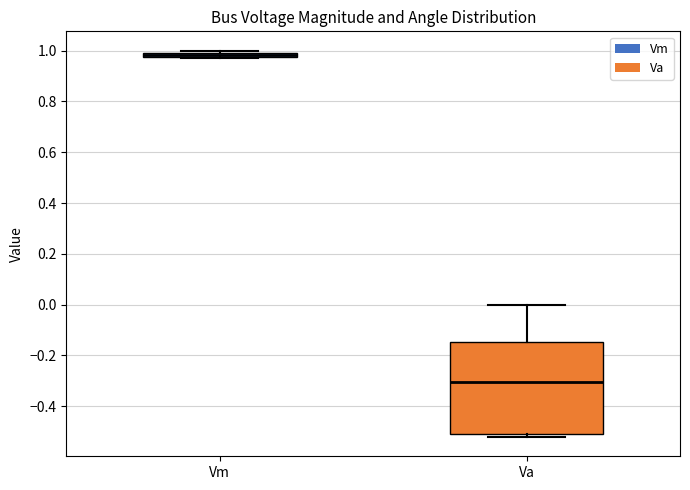

Which box has the lowest median line?

Va